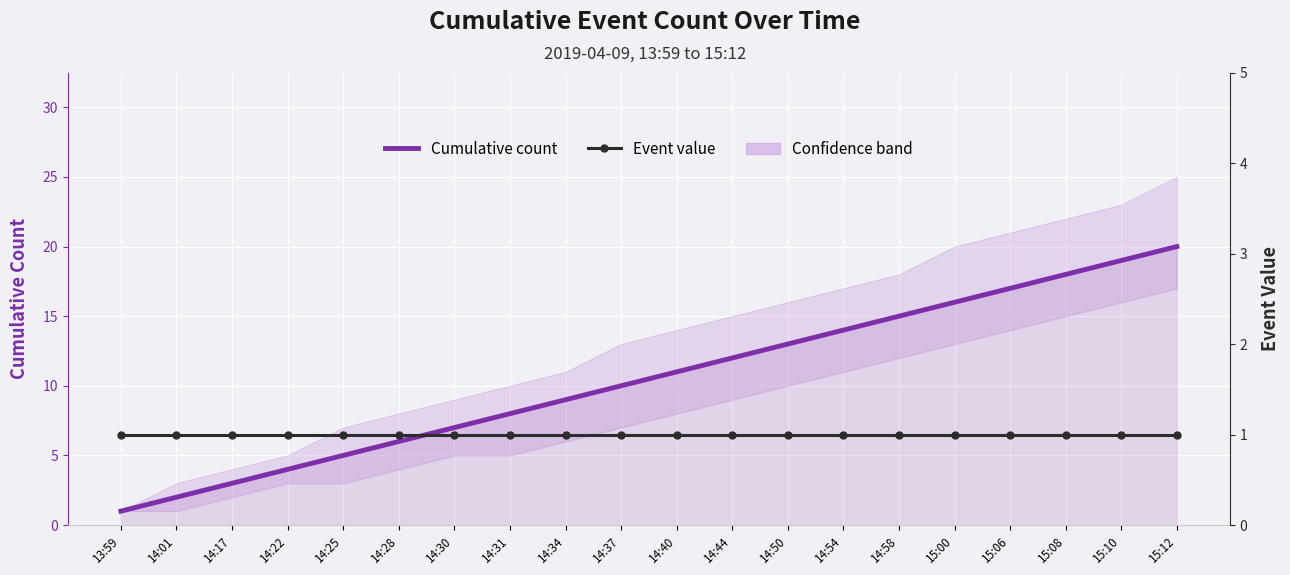

Which category has the lowest value across all series?

13:59